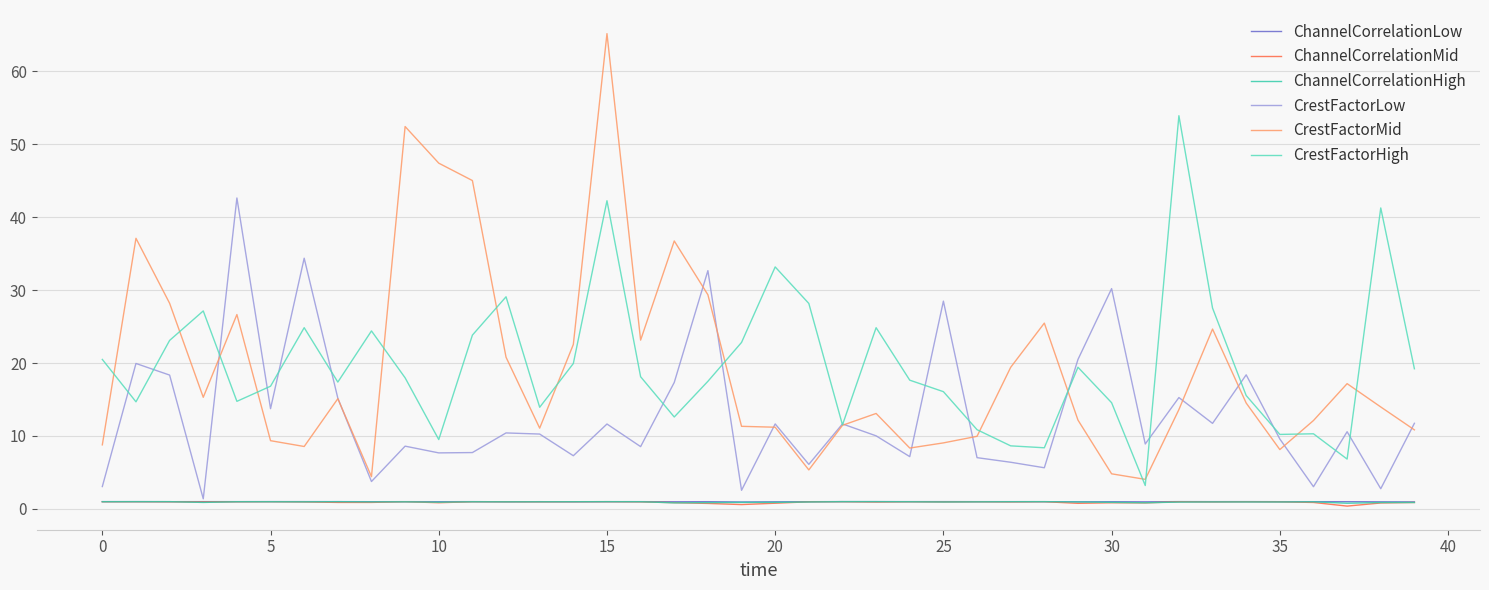

True or false: ChannelCorrelationHigh and CrestFactorMid intersect in this chart.

False